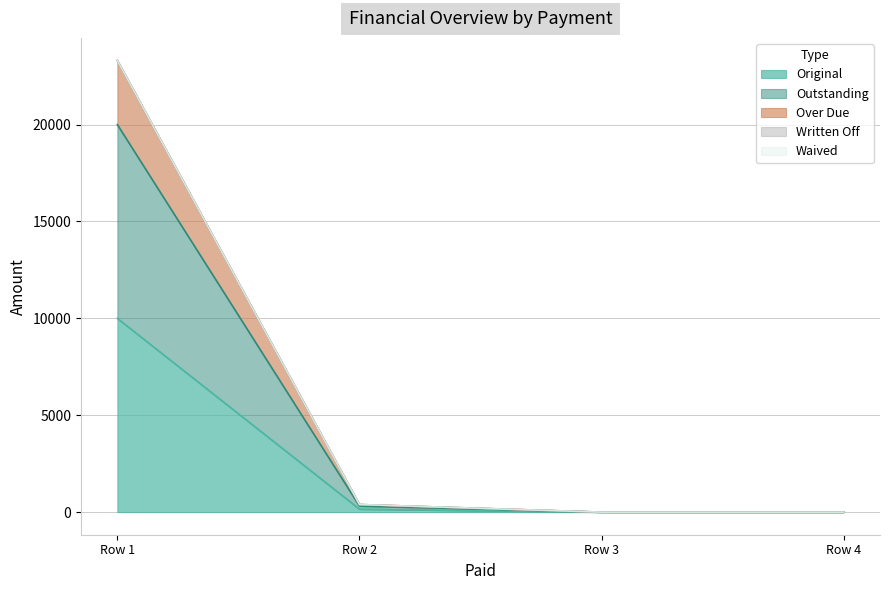

At Row 2, list the series in order from smallest to largest.

Original, Outstanding, Over Due